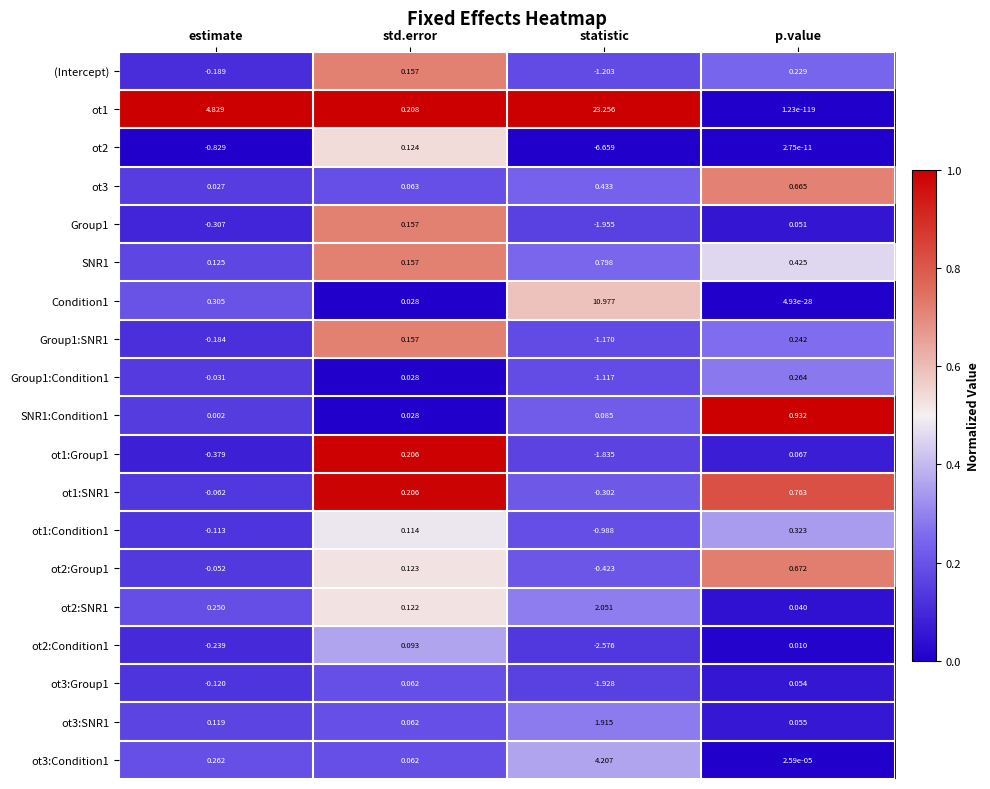

Where does the Group1:Condition1 series first go above 0?

std.error